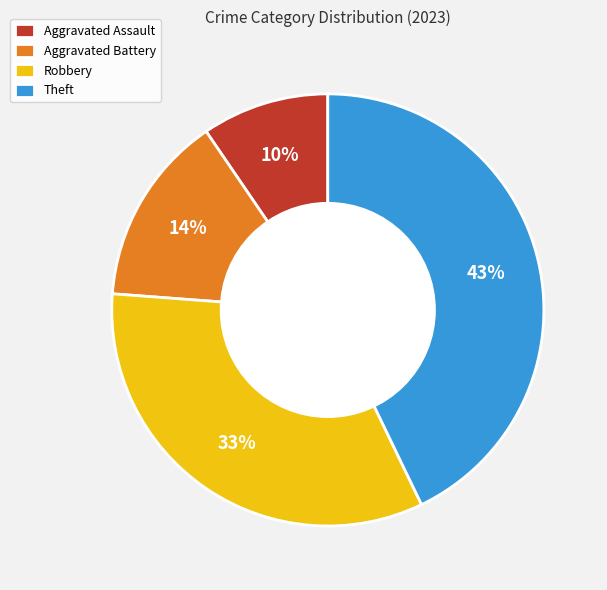

How many segments does this pie chart have?

4